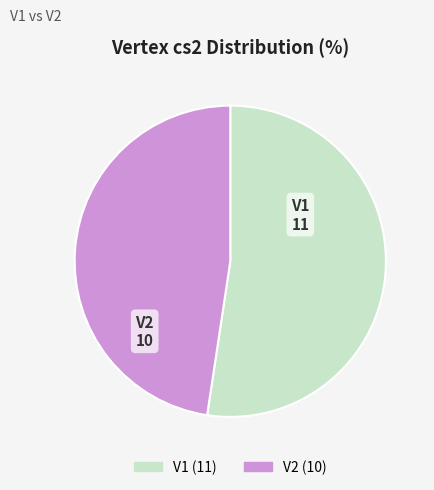

Count the number of slices in the pie.

2